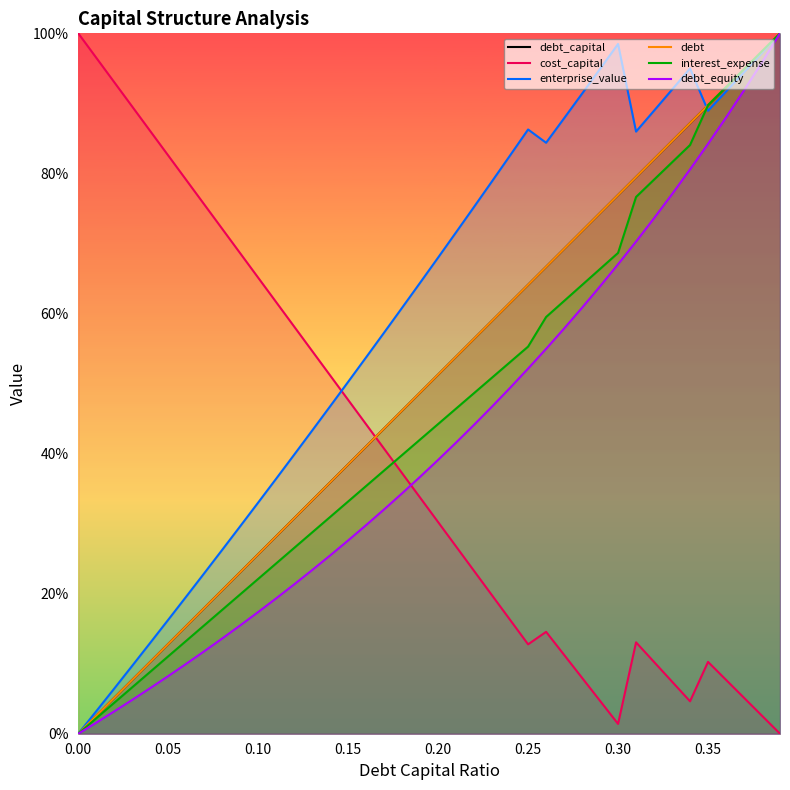

What is the difference between the second highest and second lowest values in the cost_capital series?

1.0